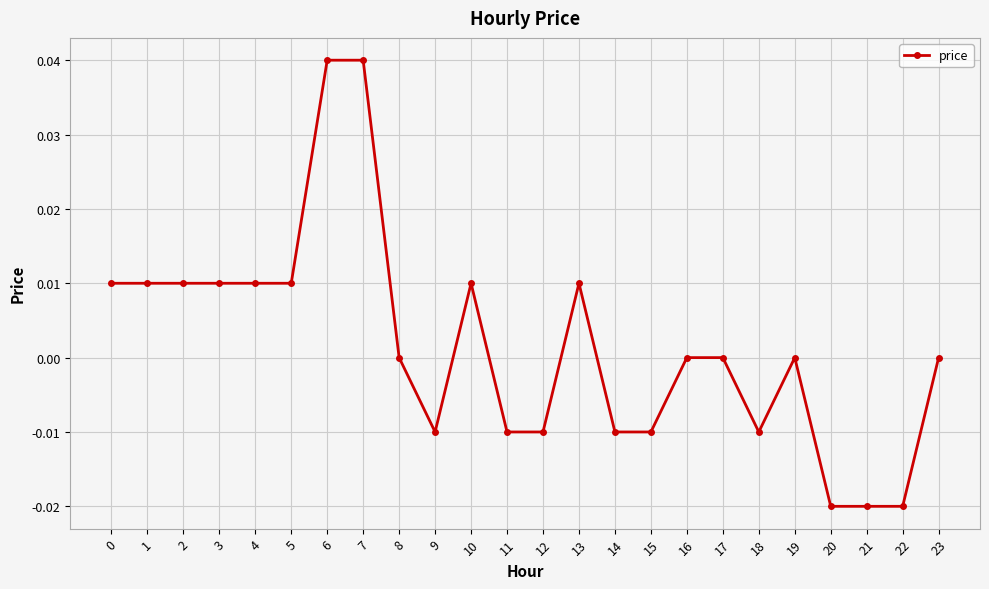

How many distinct data groups are displayed?

1